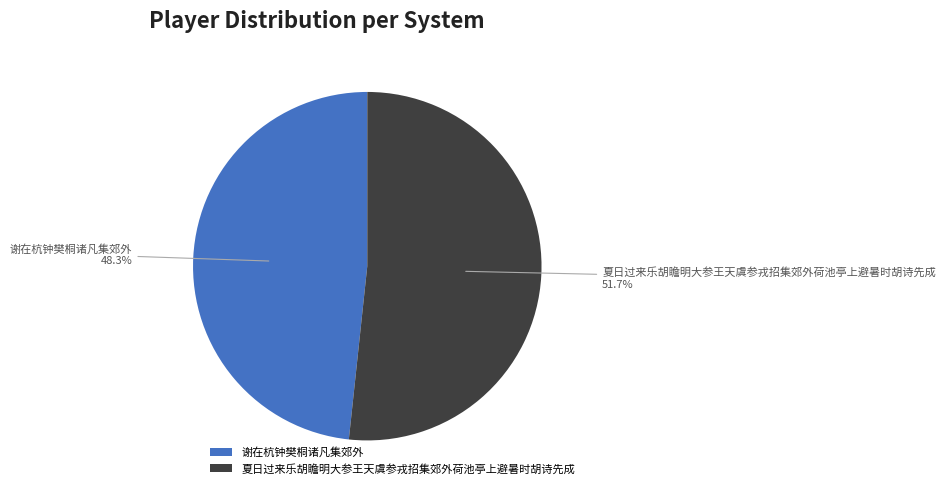

Does any single category account for the majority?

Yes